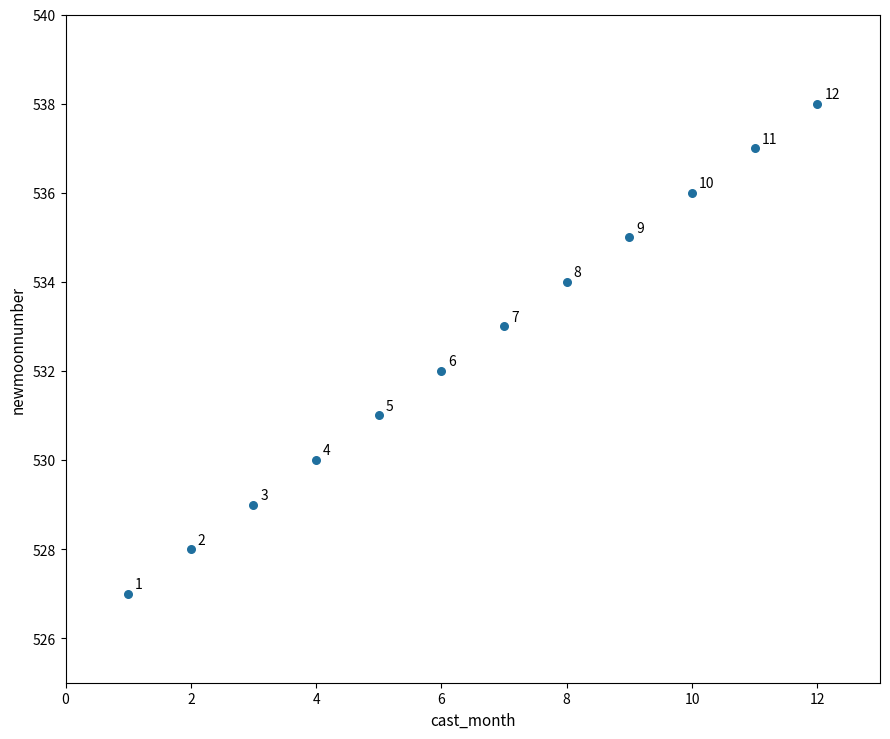

What Y value in the scatter plot is closest to 532?

532